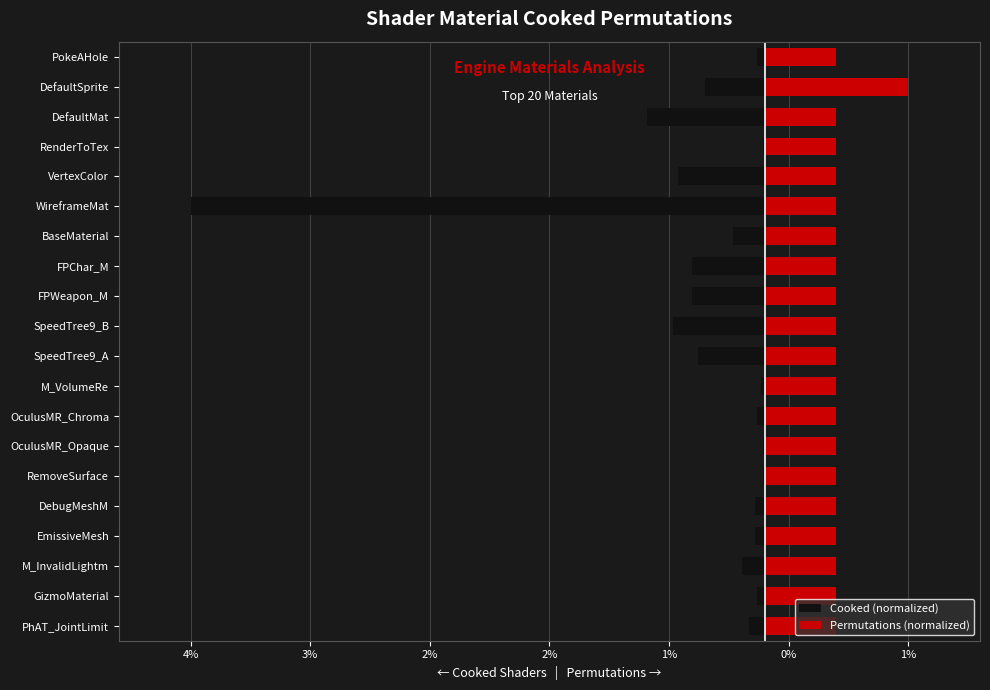

The value of Permutations (normalized) at 3% is 0.5. True or false?

True